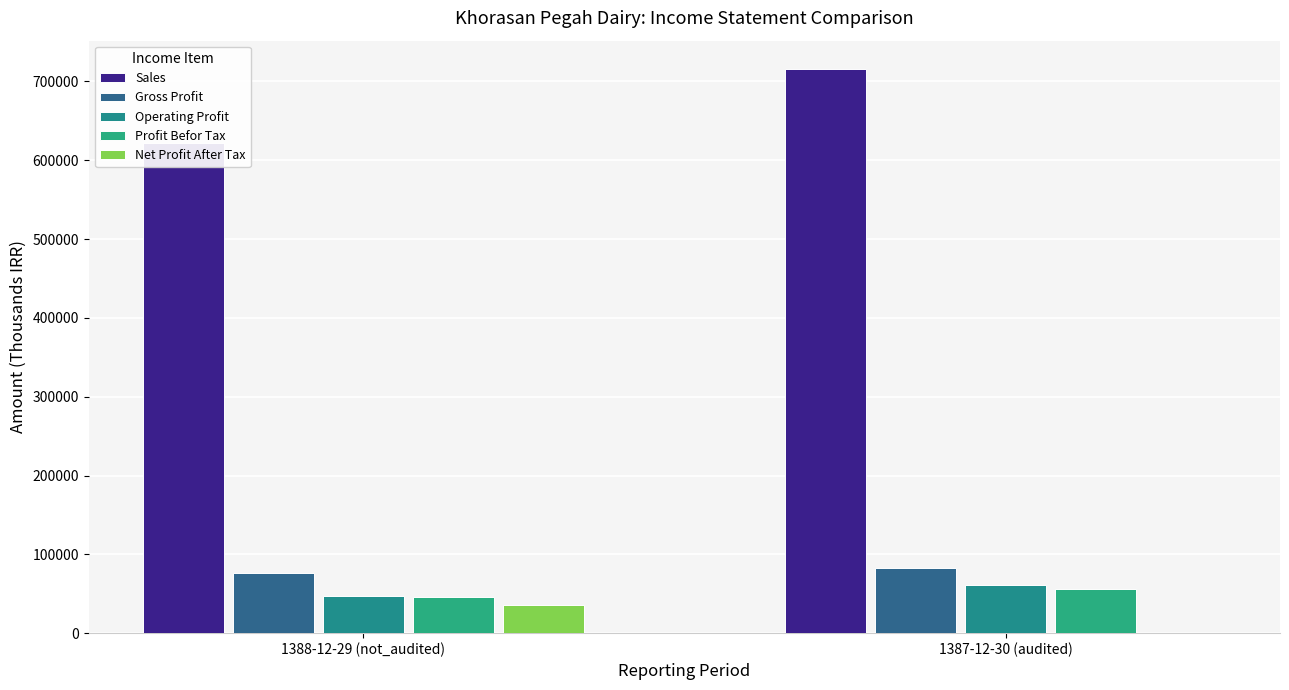

What is the lowest value of the Profit Befor Tax series?

46068